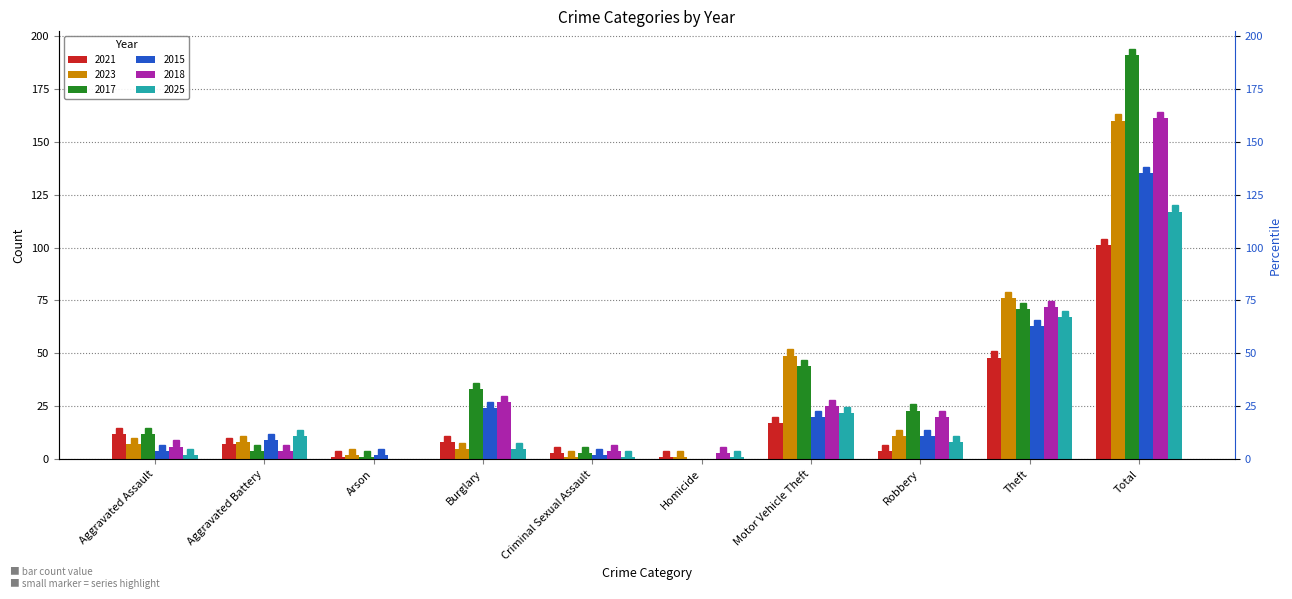

Reading right to left, what are all the values shown in this chart?

2021: 101	48	4	17	1	3	8	1	7	12
2023: 160	76	11	49	1	1	5	2	8	7
2017: 191	71	23	44	0	3	33	1	4	12
2015: 135	63	11	20	0	2	24	2	9	4
2018: 161	72	20	25	3	4	27	0	4	6
2025: 117	67	8	22	1	1	5	0	11	2